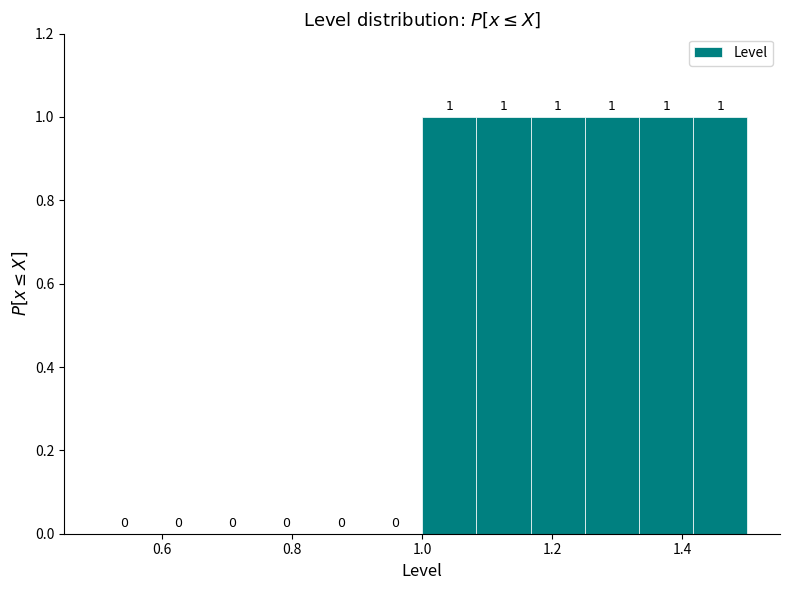

Reading left to right, transcribe this chart: for each bar, give the range it covers on the x-axis and its height. The bar edges are not printed on the chart, so give them approximately, as read against the axis.

0.50 to 0.58: 0
0.58 to 0.66: 0
0.66 to 0.76: 0
0.76 to 0.84: 0
0.84 to 0.92: 0
0.92 to 1.00: 0
1.00 to 1.08: 1
1.08 to 1.16: 1
1.16 to 1.26: 1
1.26 to 1.34: 1
1.34 to 1.42: 1
1.42 to 1.50: 1